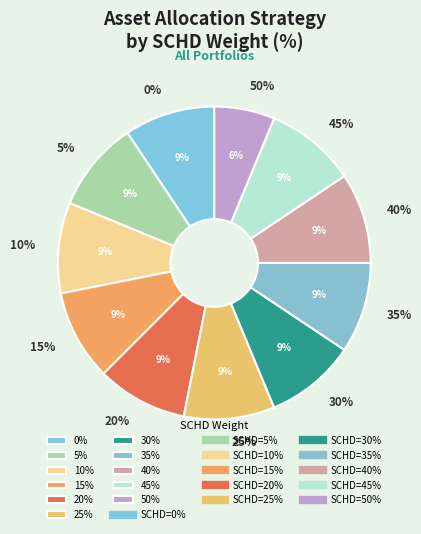

Is there a majority slice in this chart?

No